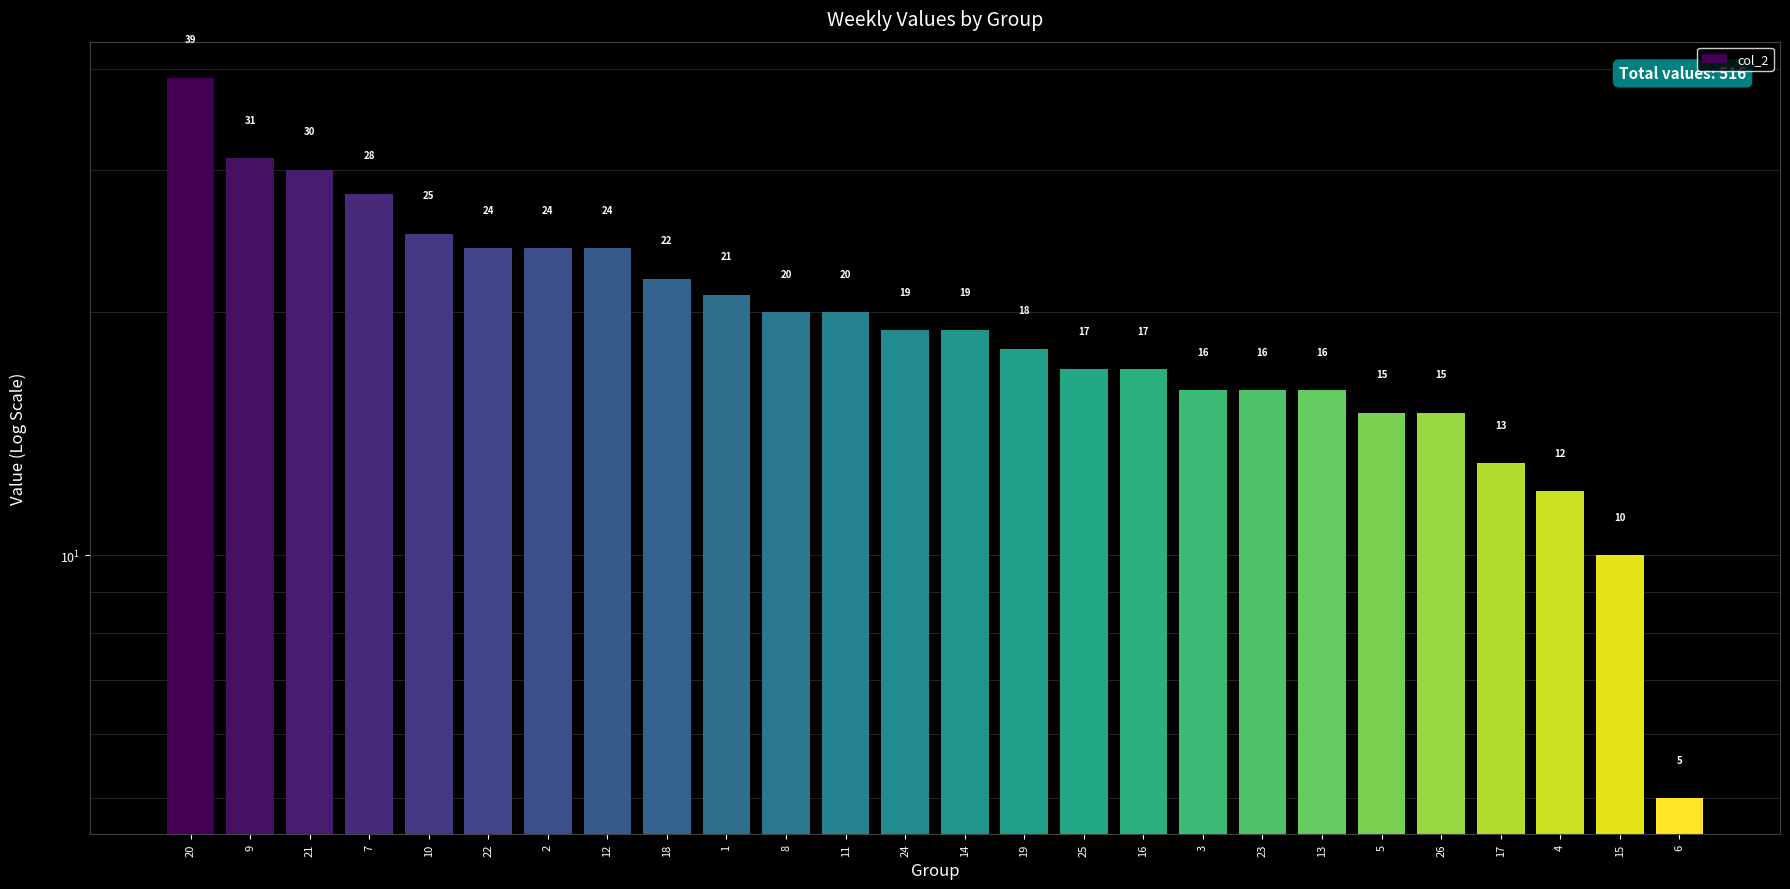

What is the change in value from 21 to 22?

-6